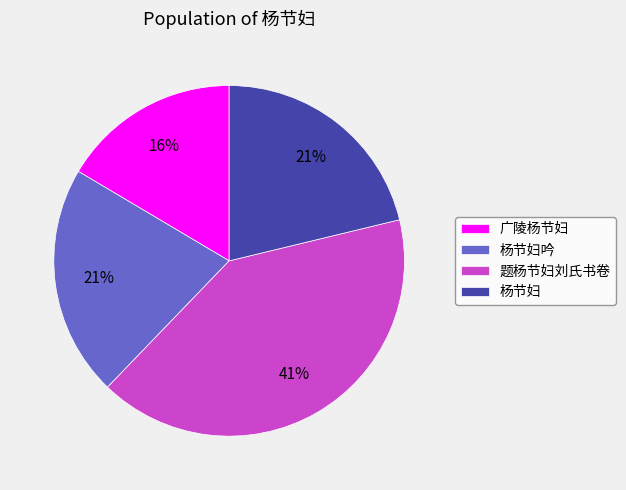

What is the smallest slice in the pie chart?

广陵杨节妇